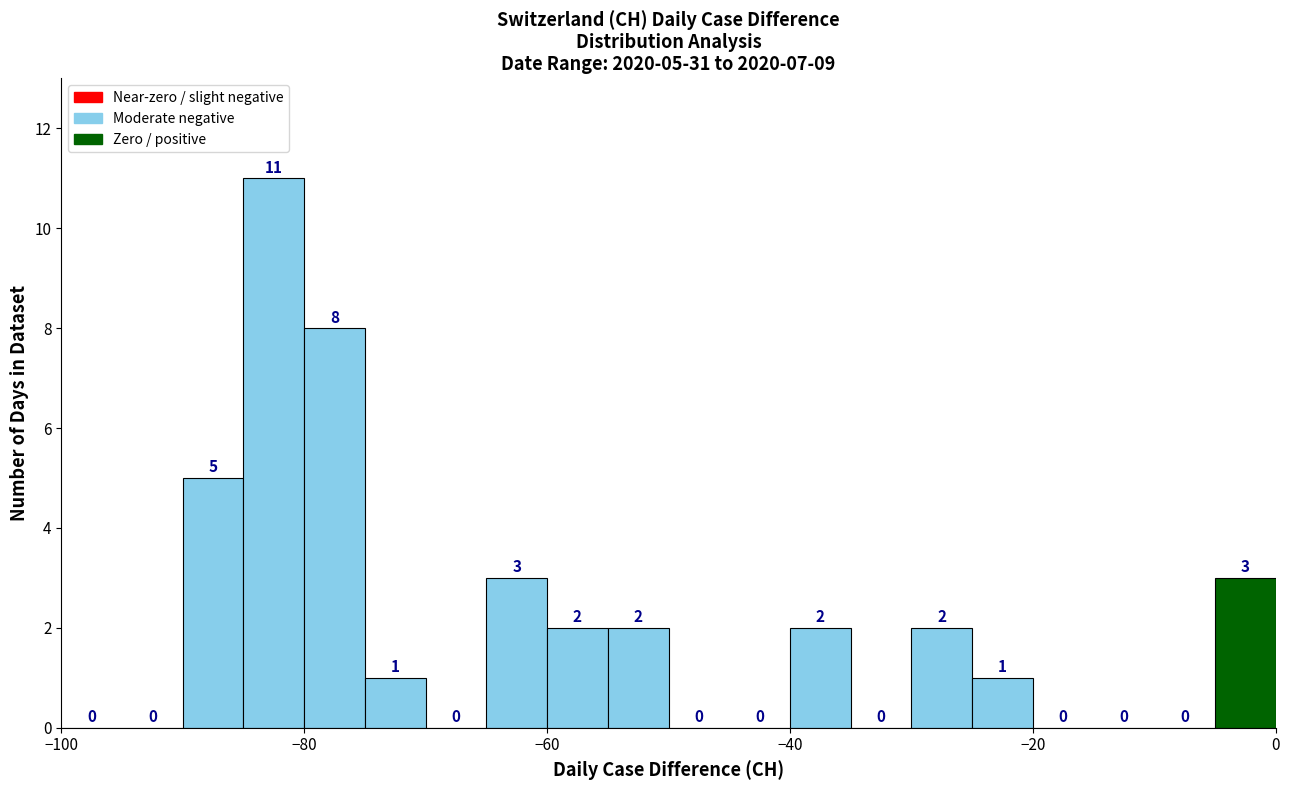

Around what value on the x-axis is the tallest bar? Give the approximate position of its centre, as read against the axis.

-82